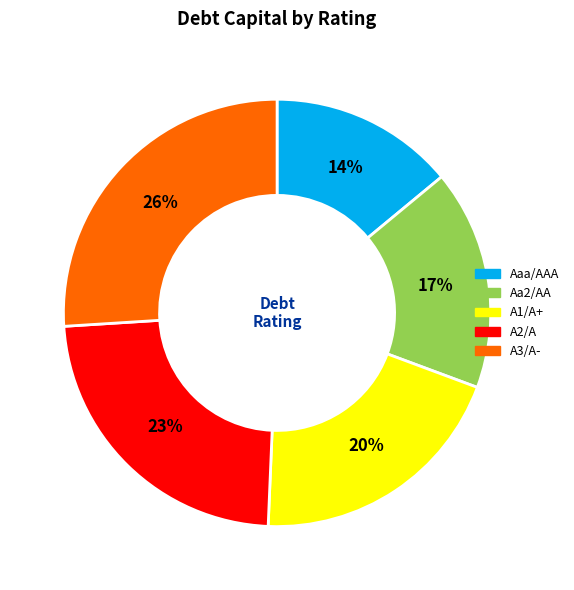

Do Aaa/AAA and A3/A- together represent more than half of the pie?

No